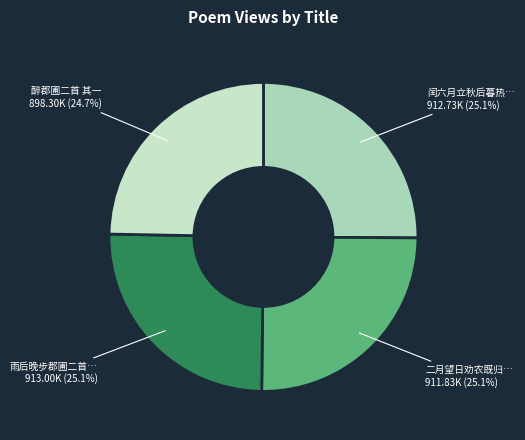

Which category has the biggest portion of the pie?

雨后晚步郡圃二首 其一